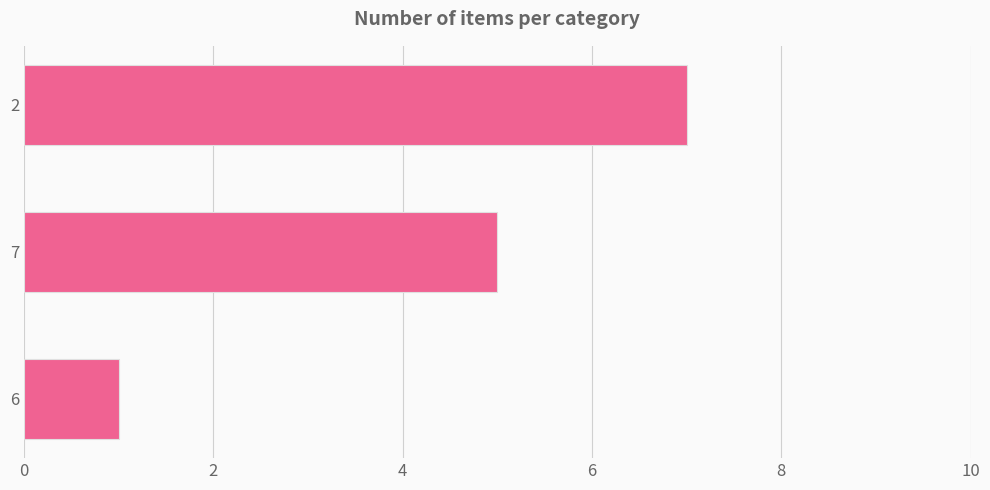

List the labels in order of value, largest first.

2, 7, 6